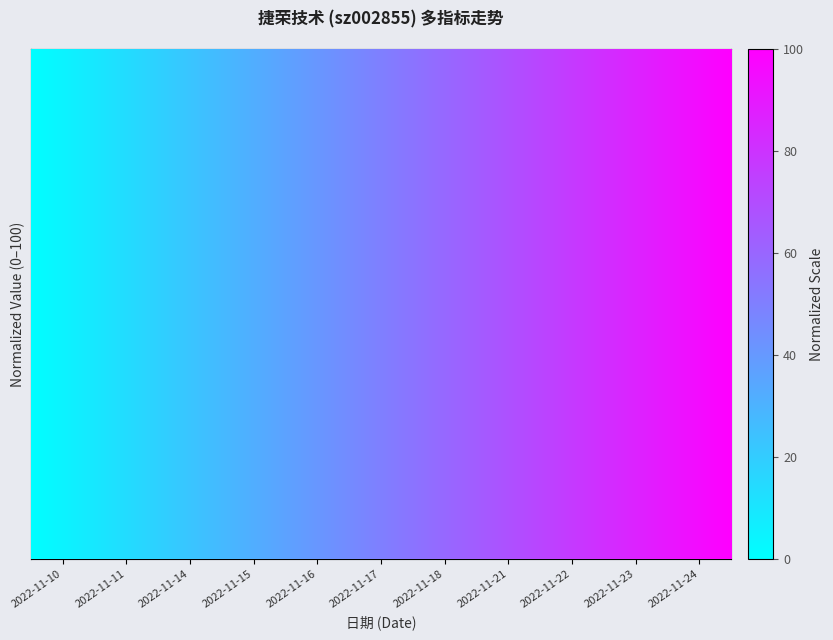

True or false: 涨跌幅% has a value of 118.5 at 2022-11-15.

False